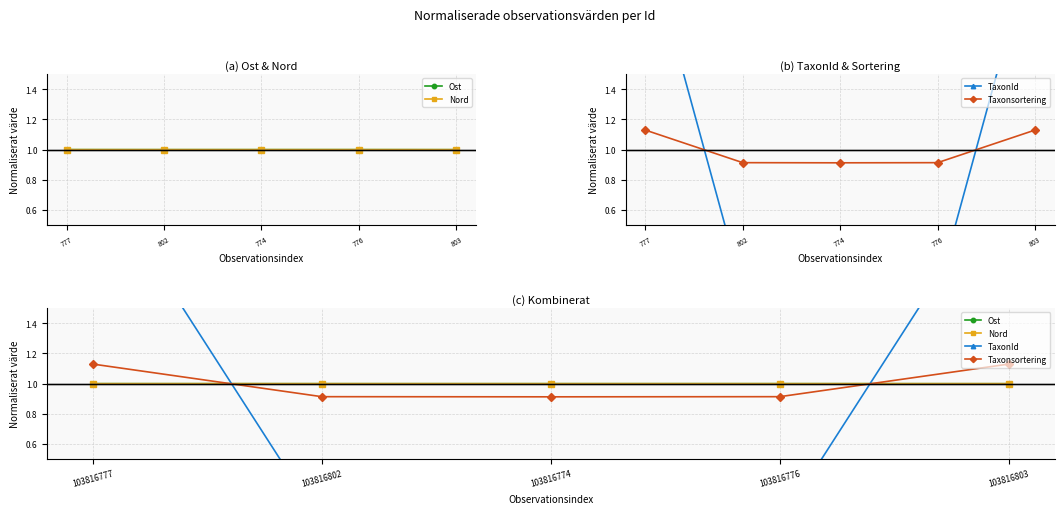

What is the difference between the second highest and second lowest values in the Taxonsortering series?

0.2